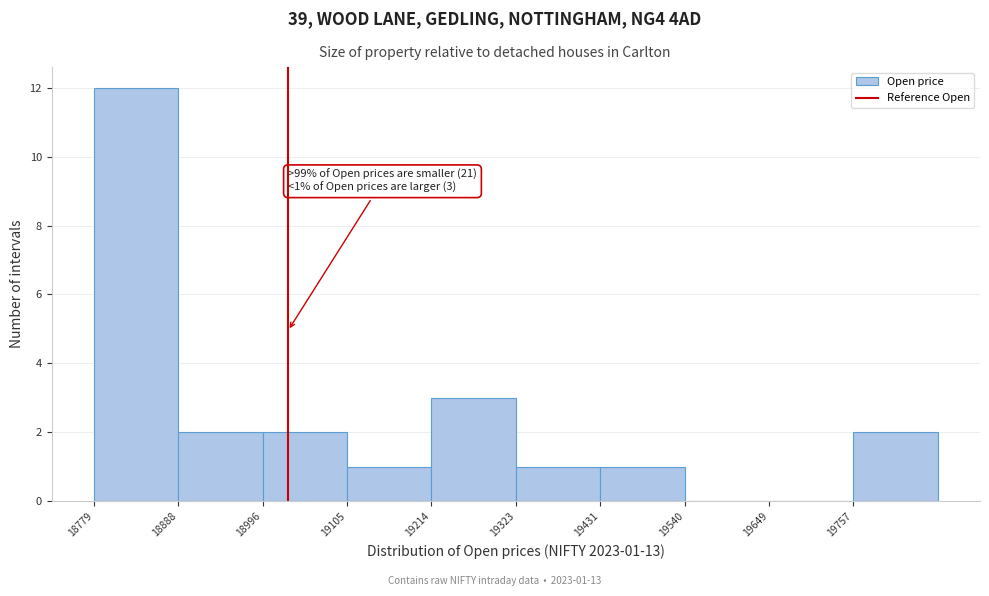

Which range on the x-axis has the tallest bar?

18780 to 18880